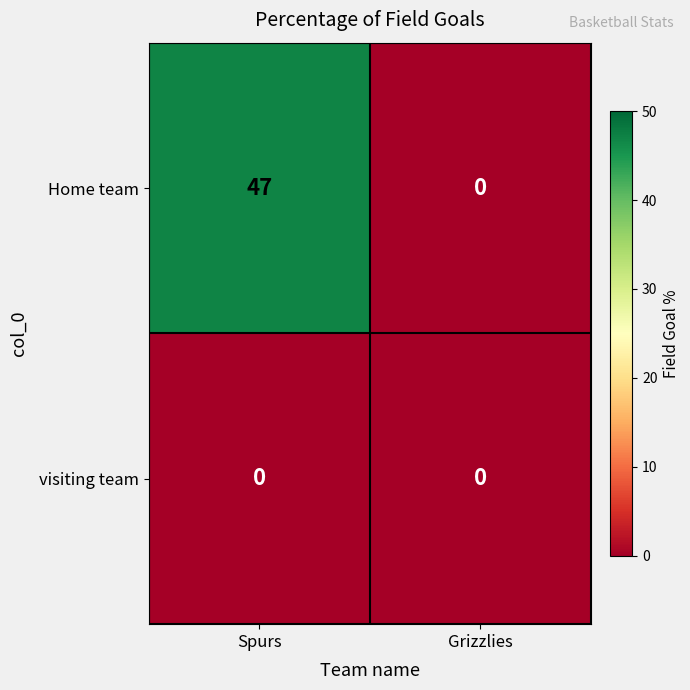

Rank the series by their average value, from lowest to highest.

visiting team, Home team